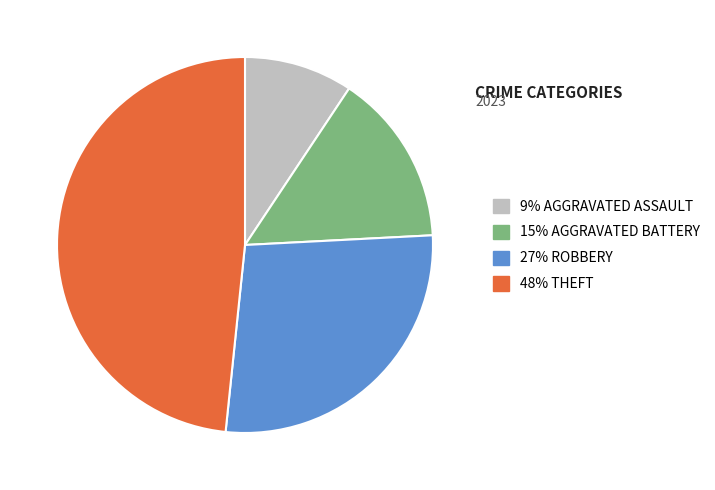

Is there a majority slice in this chart?

No